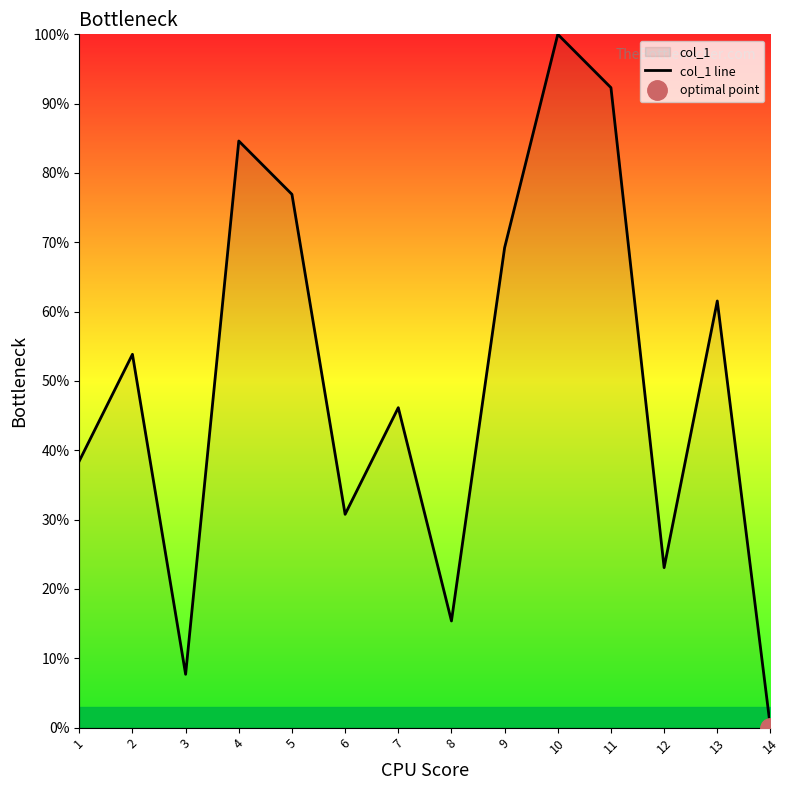

At which category does the data reach its first local valley?

3